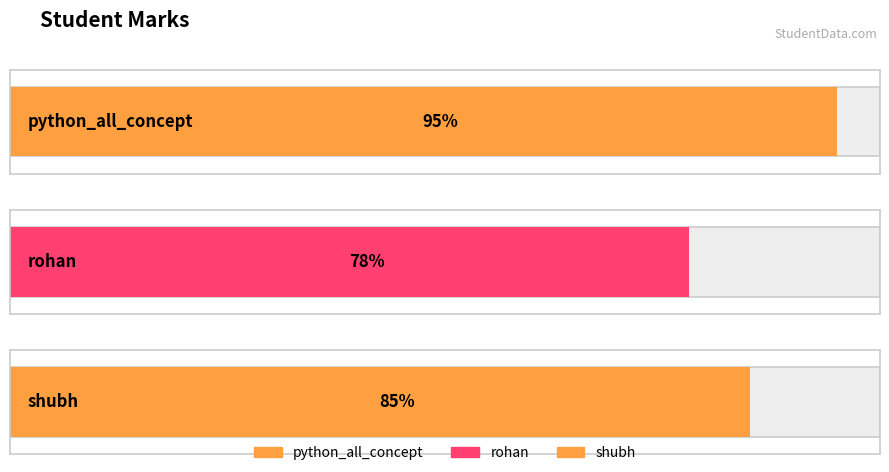

Count the values in the range 78 to 95.

3